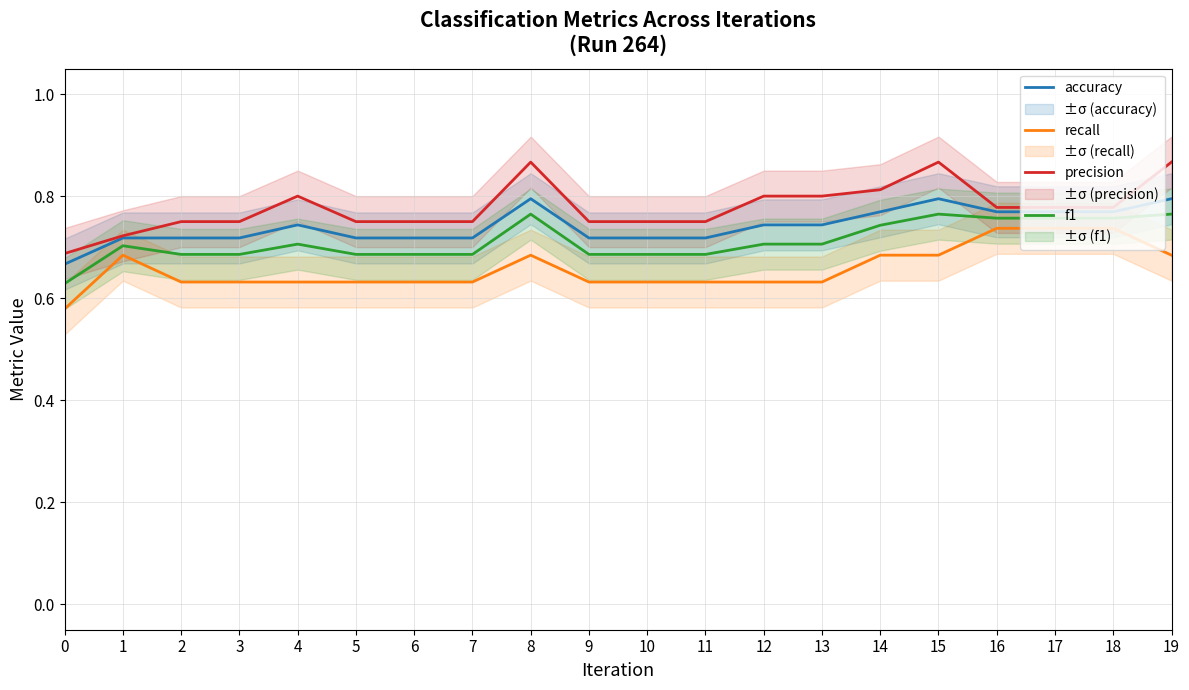

What is the total value across all series at 17?

3.0